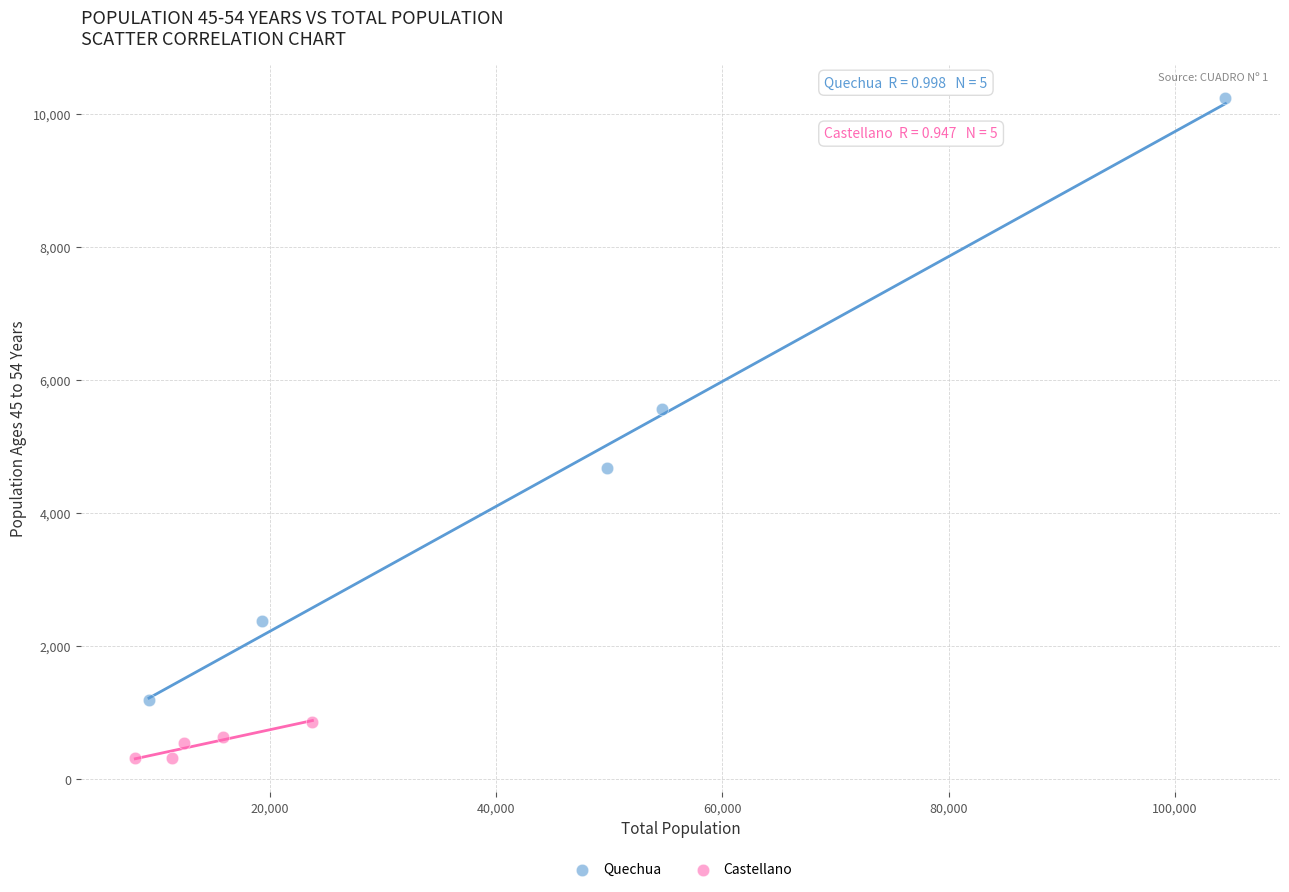

Which series contains the highest Y value?

Quechua